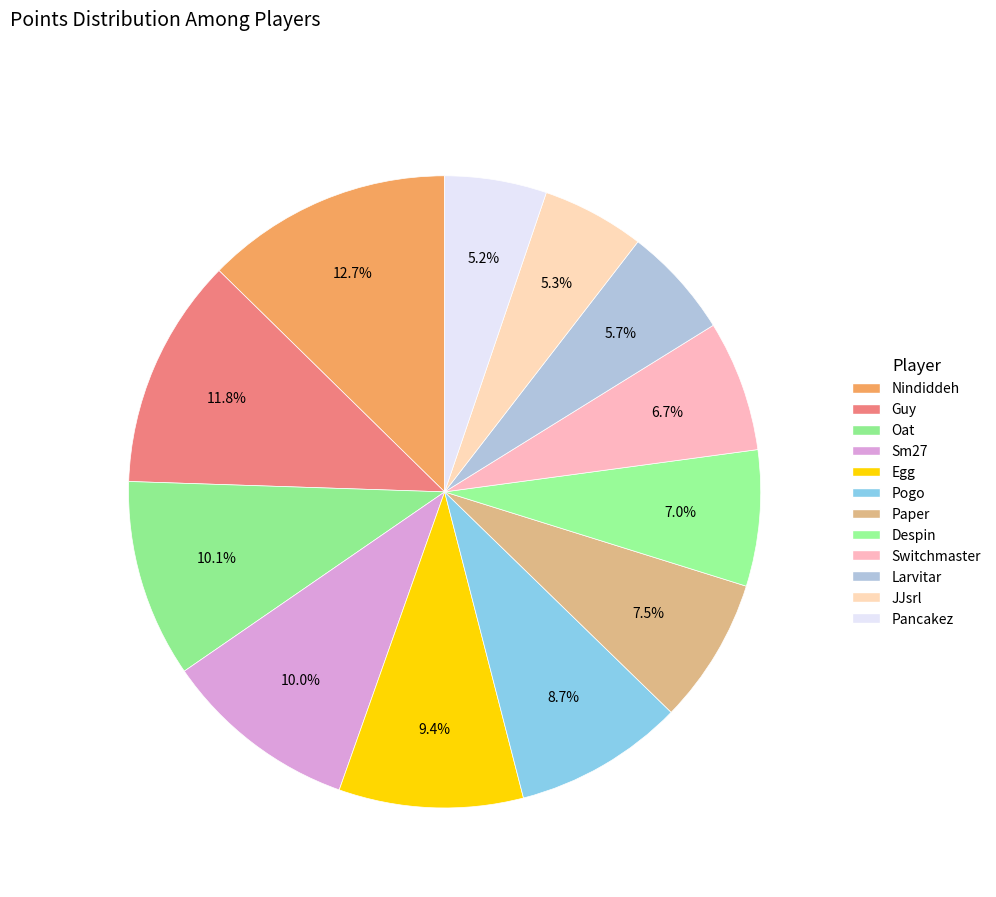

How many segments does this pie chart have?

12